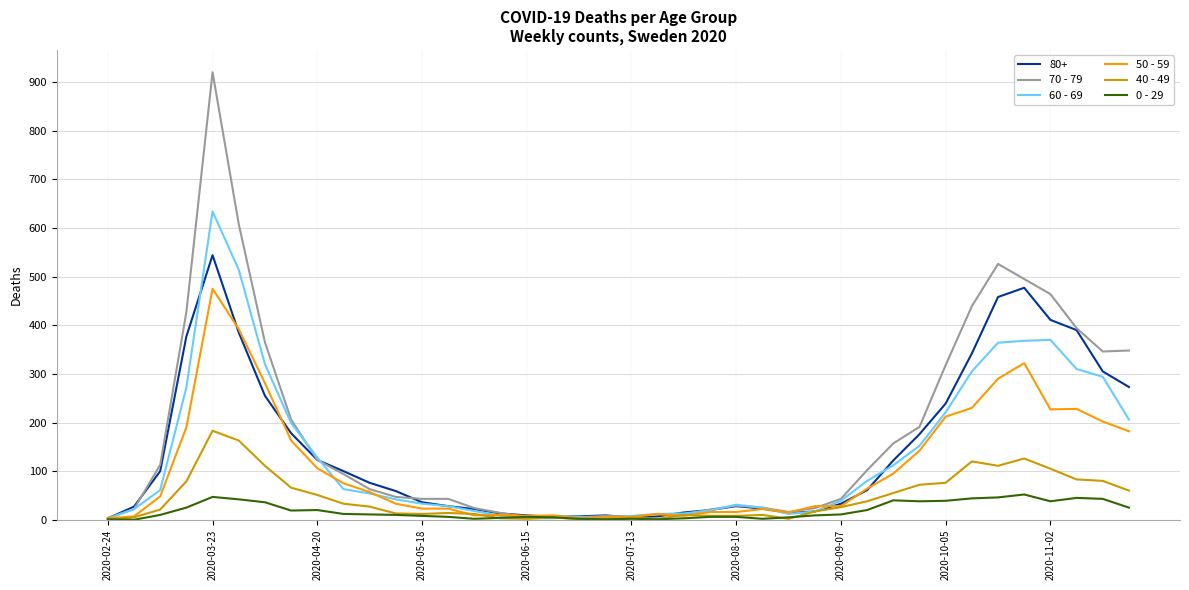

Which series has the widest spread of values?

70 - 79